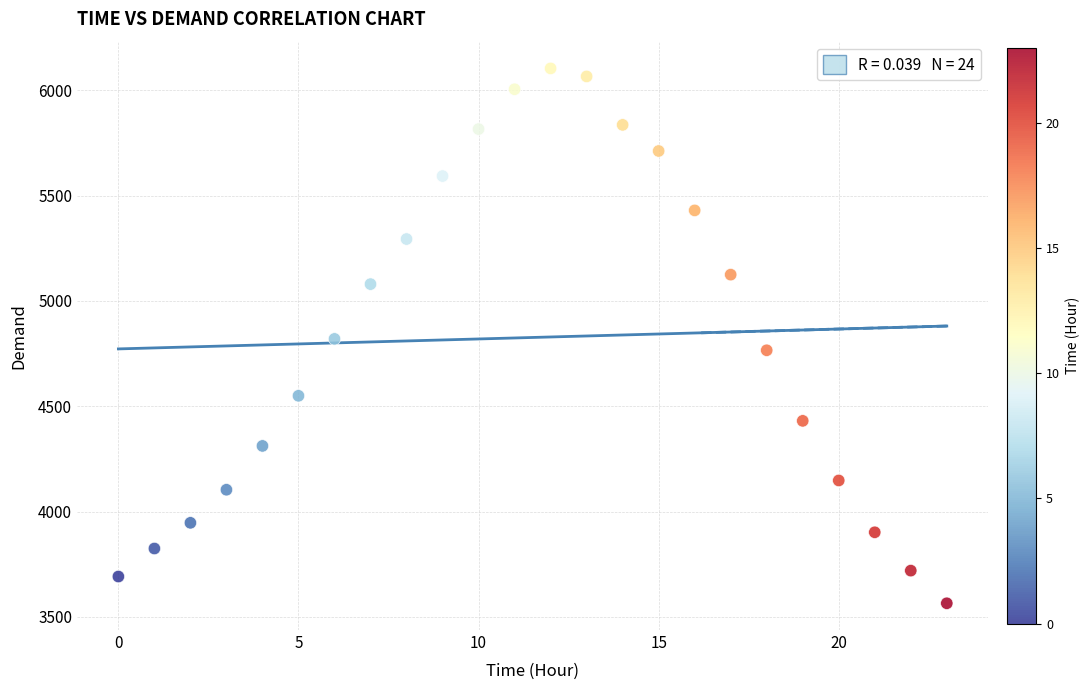

What is the range of Y values (max minus min)?

2539